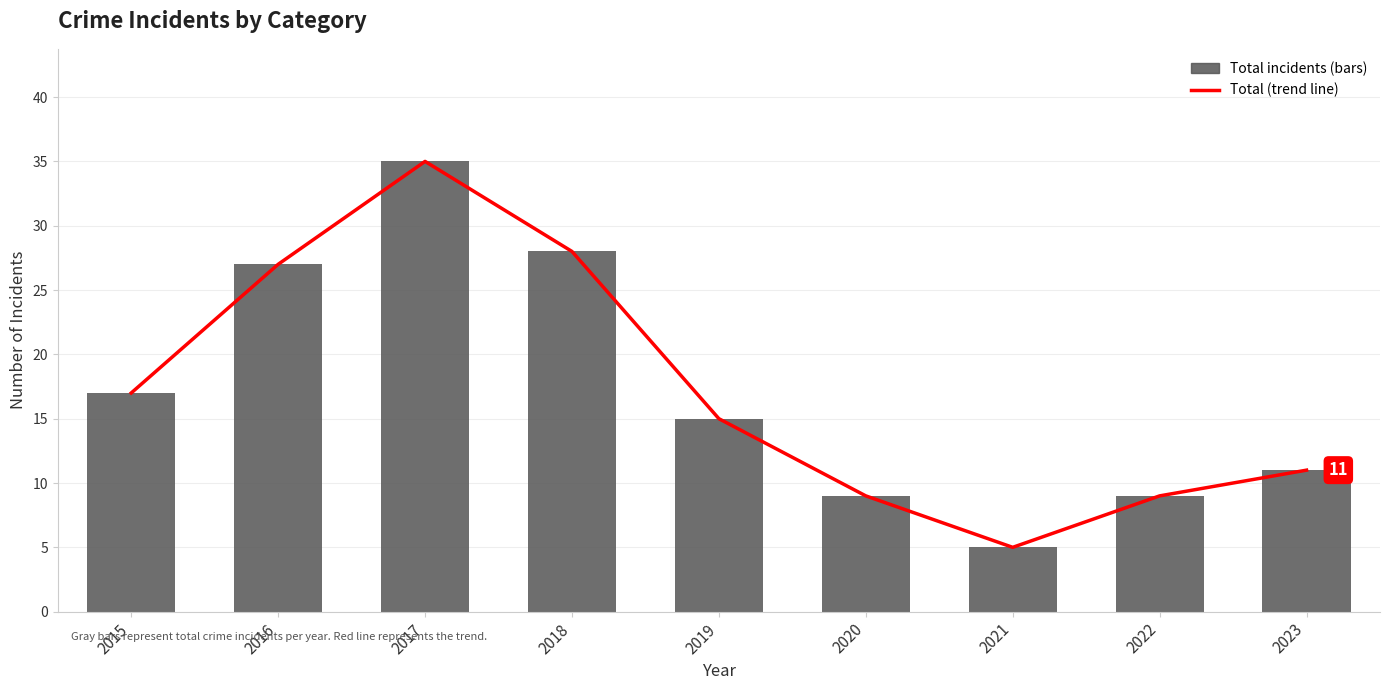

What is the value of the Total (trend) bar at the 9th from the left?

11